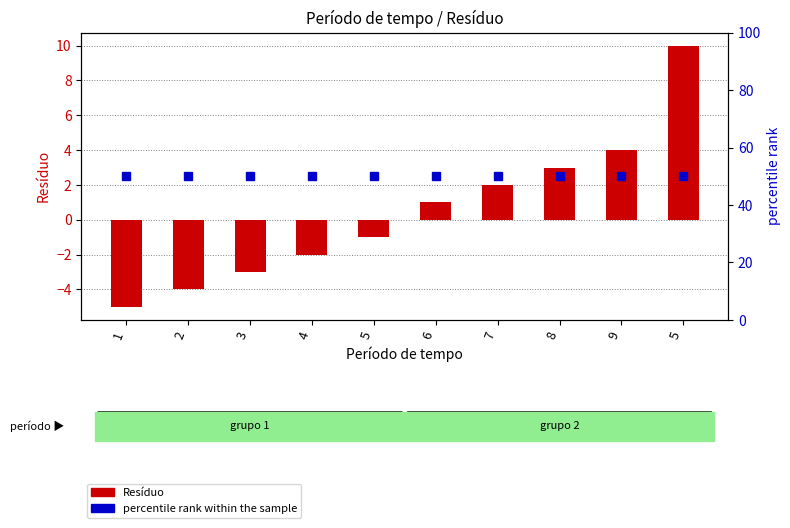

Which category has the highest value in the percentile rank within the sample series?

1